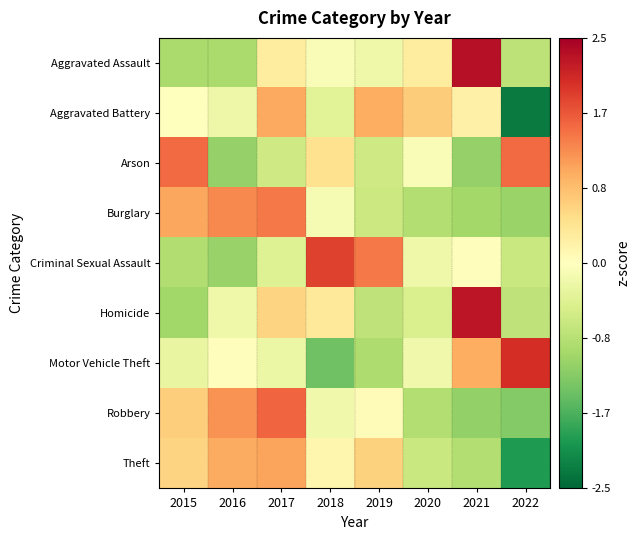

Reading left to right, list all the values displayed in this chart.

Aggravated Assault: 2015=-1.0	2016=-1.0	2017=0.3	2018=-0.1	2019=-0.2	2020=0.3	2021=2.3	2022=-0.8
Aggravated Battery: 2015=-0.0	2016=-0.2	2017=1.0	2018=-0.4	2019=1.0	2020=0.7	2021=0.2	2022=-2.3
Arson: 2015=1.5	2016=-1.1	2017=-0.6	2018=0.5	2019=-0.6	2020=-0.1	2021=-1.1	2022=1.5
Burglary: 2015=1.0	2016=1.3	2017=1.4	2018=-0.1	2019=-0.6	2020=-0.9	2021=-1.0	2022=-1.1
Criminal Sexual Assault: 2015=-0.9	2016=-1.1	2017=-0.4	2018=1.8	2019=1.4	2020=-0.2	2021=0.0	2022=-0.7
Homicide: 2015=-1.0	2016=-0.2	2017=0.6	2018=0.3	2019=-0.8	2020=-0.5	2021=2.3	2022=-0.8
Motor Vehicle Theft: 2015=-0.3	2016=0.0	2017=-0.2	2018=-1.4	2019=-0.9	2020=-0.2	2021=1.0	2022=2.0
Robbery: 2015=0.7	2016=1.2	2017=1.6	2018=-0.2	2019=0.0	2020=-0.9	2021=-1.1	2022=-1.3
Theft: 2015=0.6	2016=1.0	2017=1.1	2018=0.1	2019=0.6	2020=-0.7	2021=-0.9	2022=-2.0